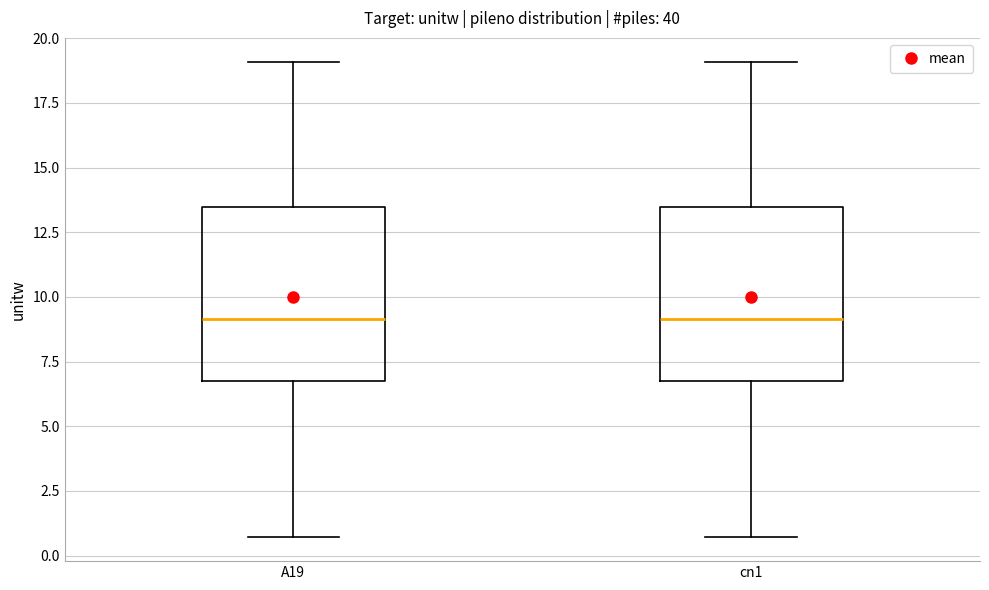

Reading left to right, transcribe this box plot: for each box, give where its median line is, the range the box spans, and where its two whiskers end, as read against the y-axis. The values are not printed on the chart, so give them approximately, as read against the axis.

A19: median 9.0, box 7.0 to 13.5, whiskers 0.5 to 19.0
cn1: median 9.0, box 7.0 to 13.5, whiskers 0.5 to 19.0